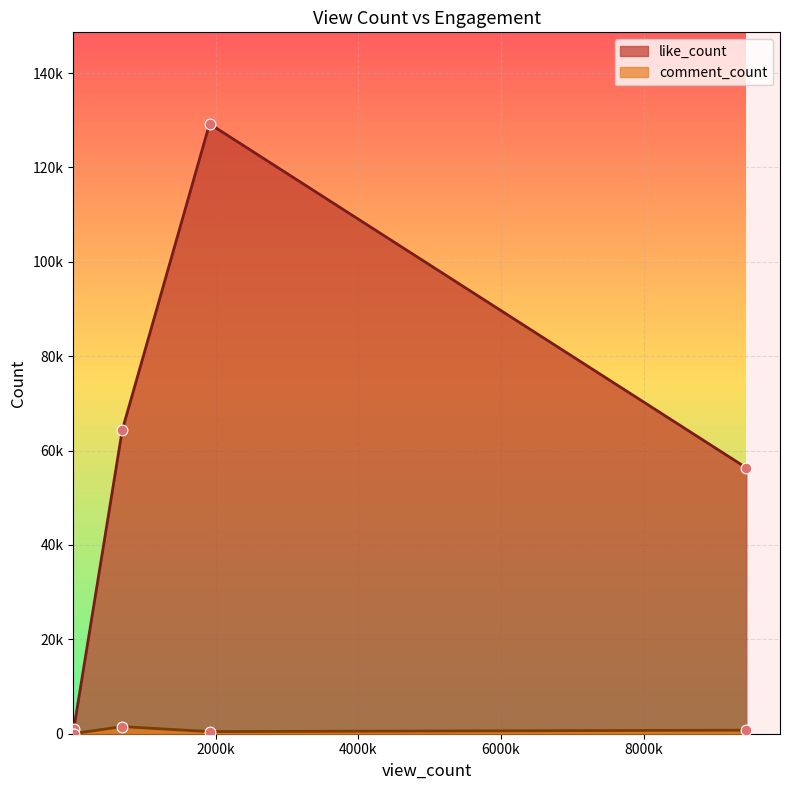

Which series contains the highest Y value?

like_count